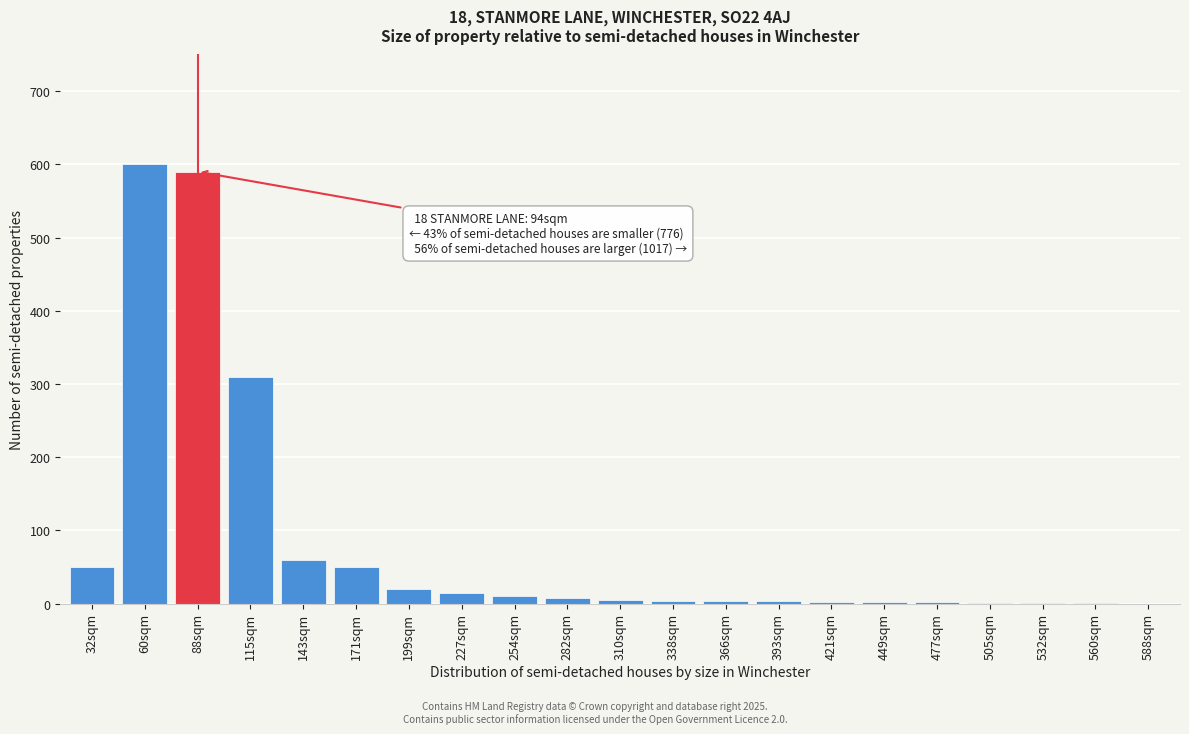

At which label is the value closest to 300?

115sqm